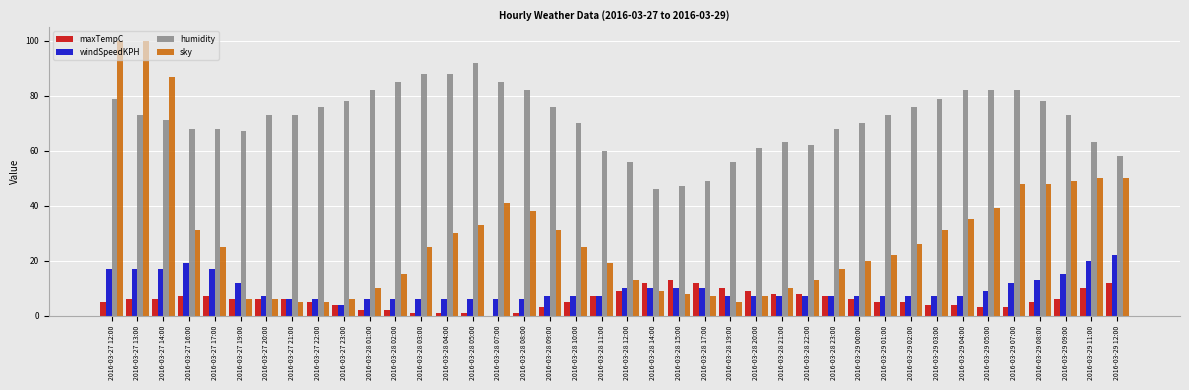

Does the chart contain stacked bars?

No